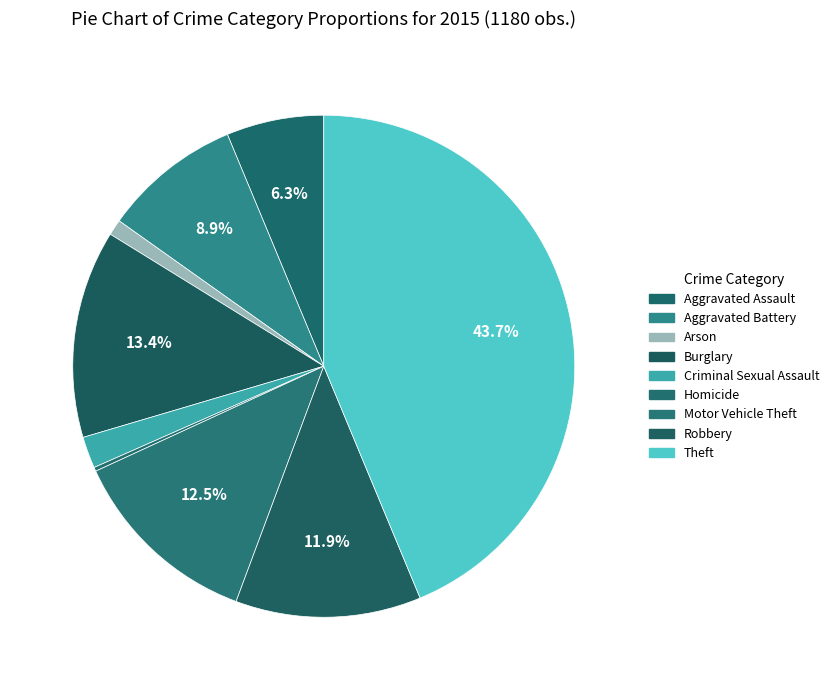

To the nearest percent, what is the average slice percentage?

11%